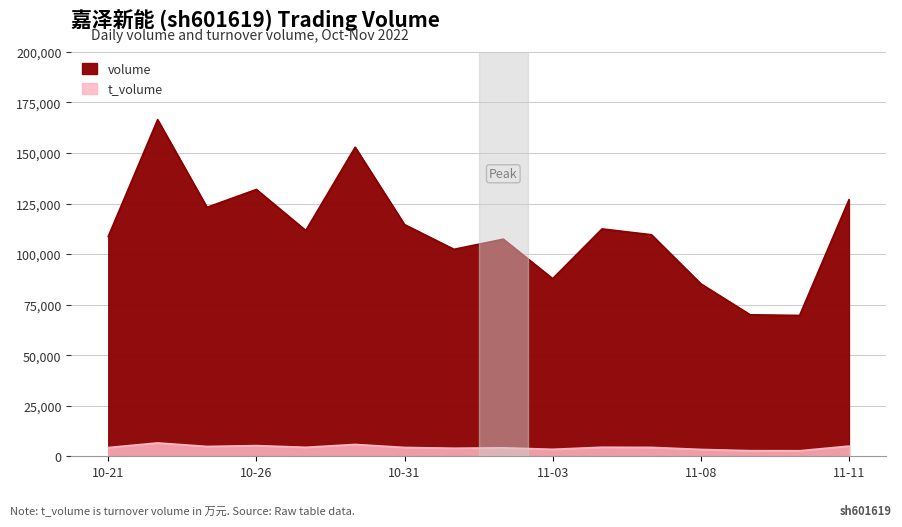

How many values in the t_volume series exceed 4392?

7